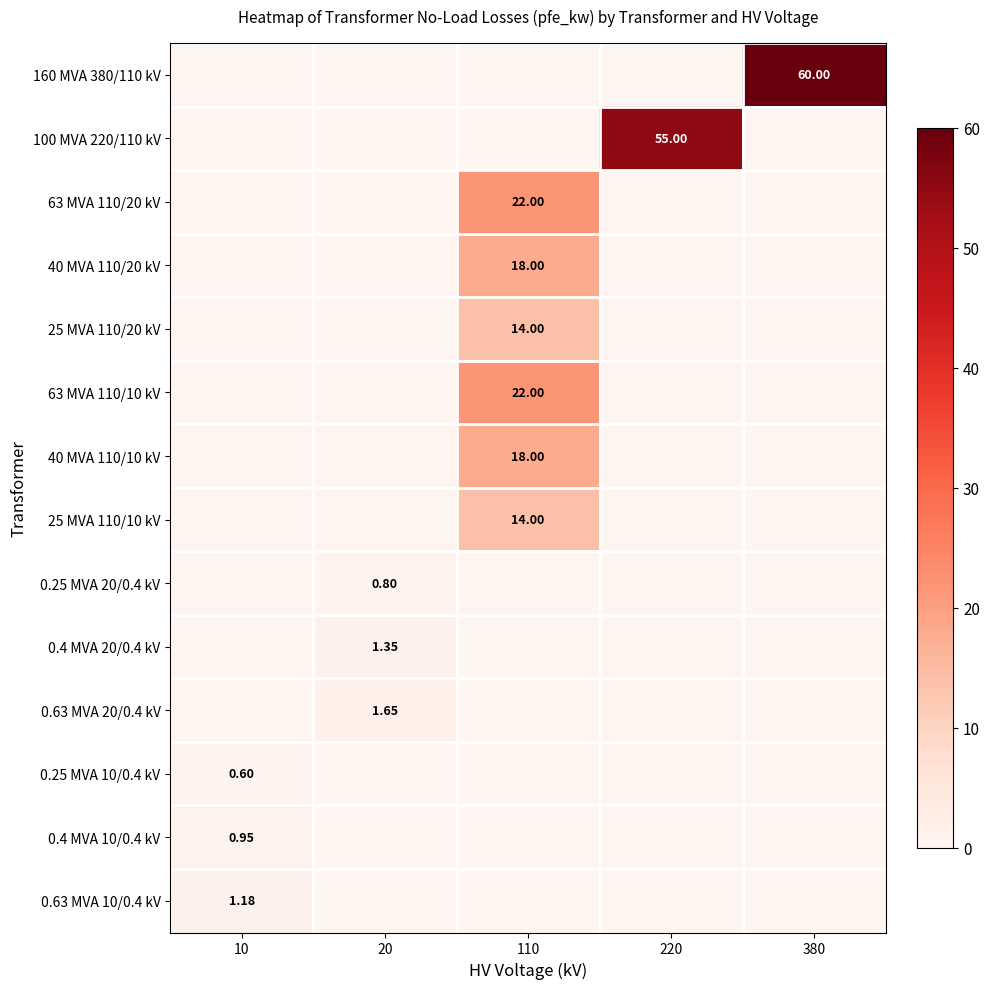

The value of 63 MVA 110/20 kV at 380 is -13.3. True or false?

False